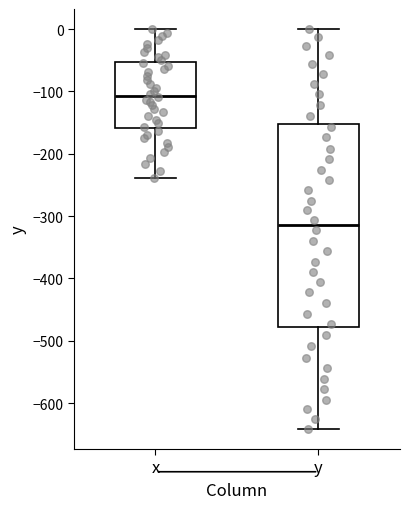

Where is the upper edge of the box for x on the y-axis? The values are not printed on the chart, so give them approximately, as read against the axis.

-50